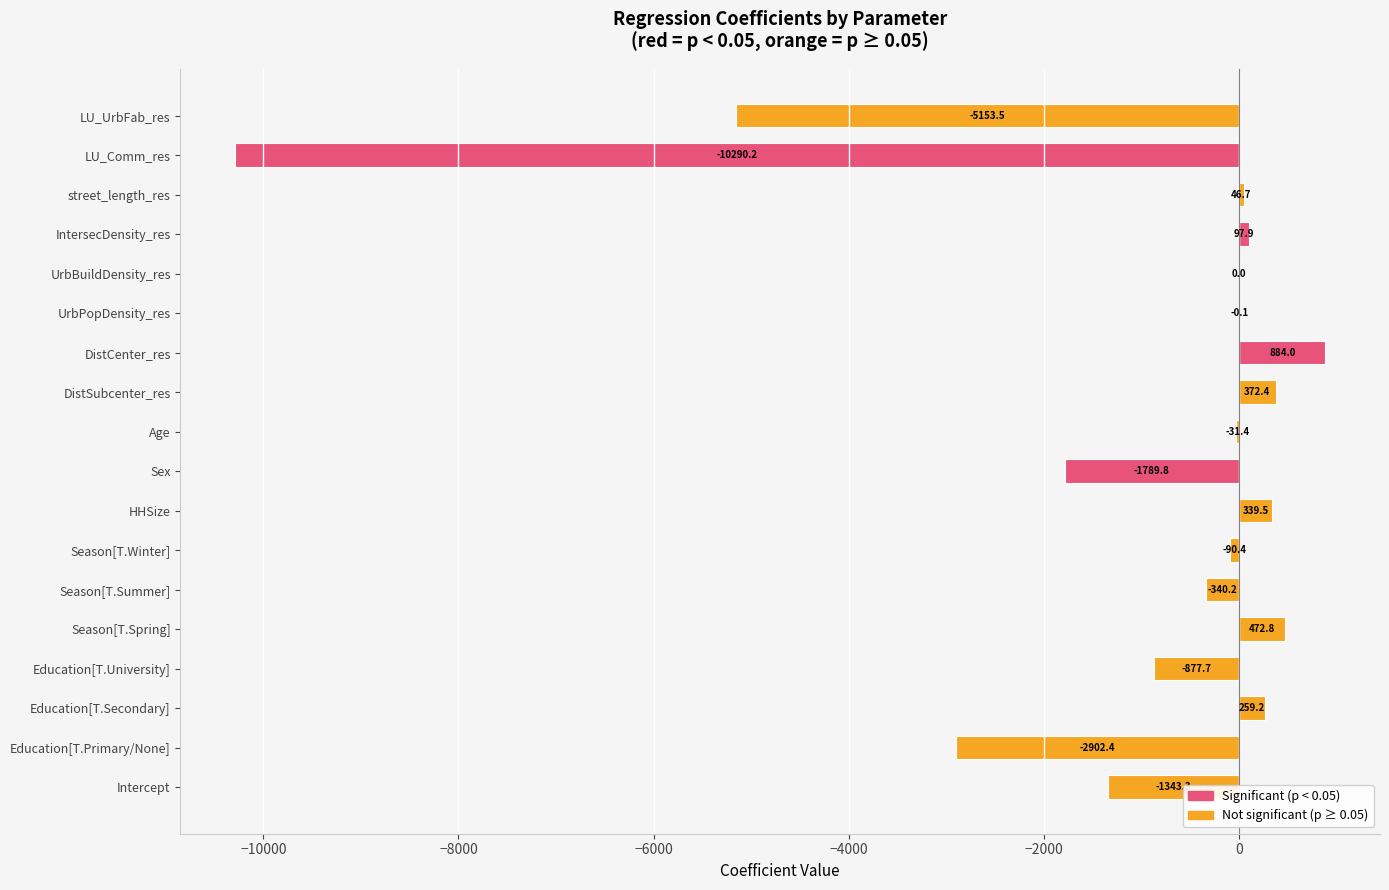

What is the sum of the values at Intercept and IntersecDensity_res?

-1245.4